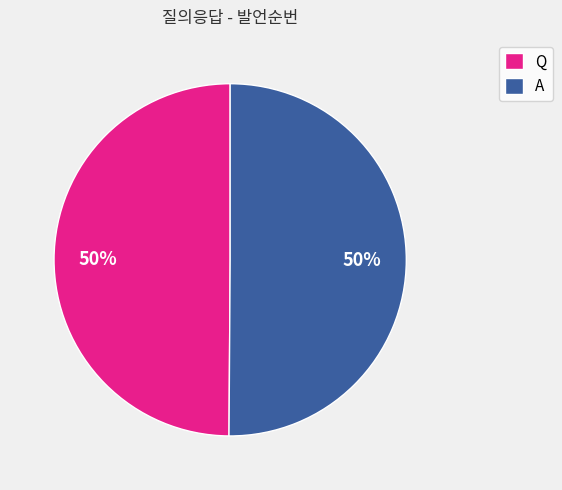

What is the ratio of the value at A to the value at Q?

1.0